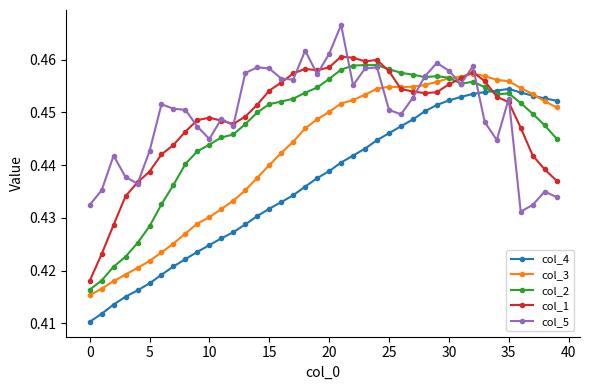

In col_1, how many points are higher than both neighbors (excluding endpoints)?

5